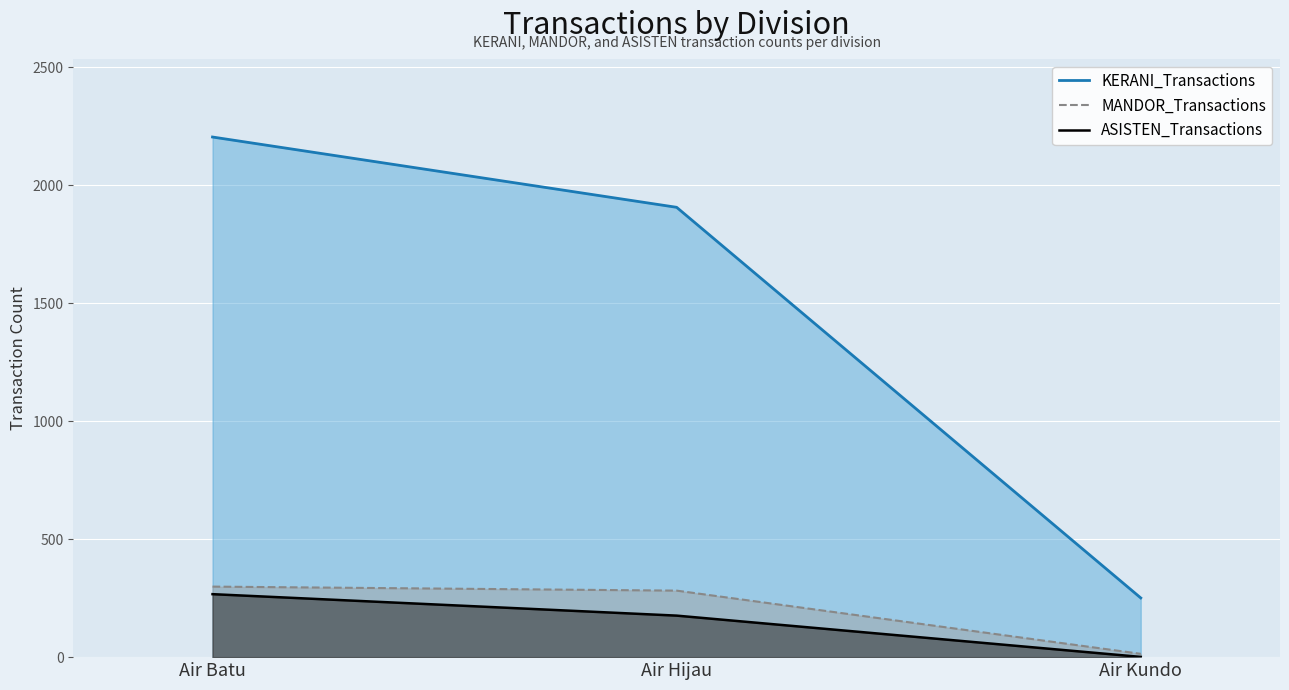

Does the chart display data point markers on the line(s)?

No